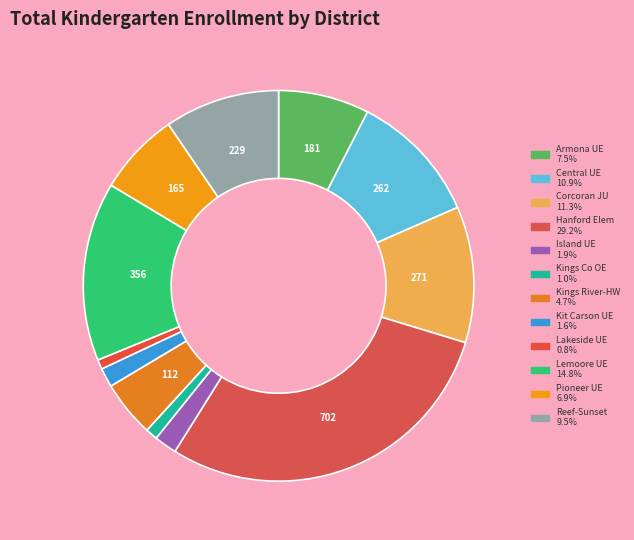

Is there a majority slice in this chart?

No